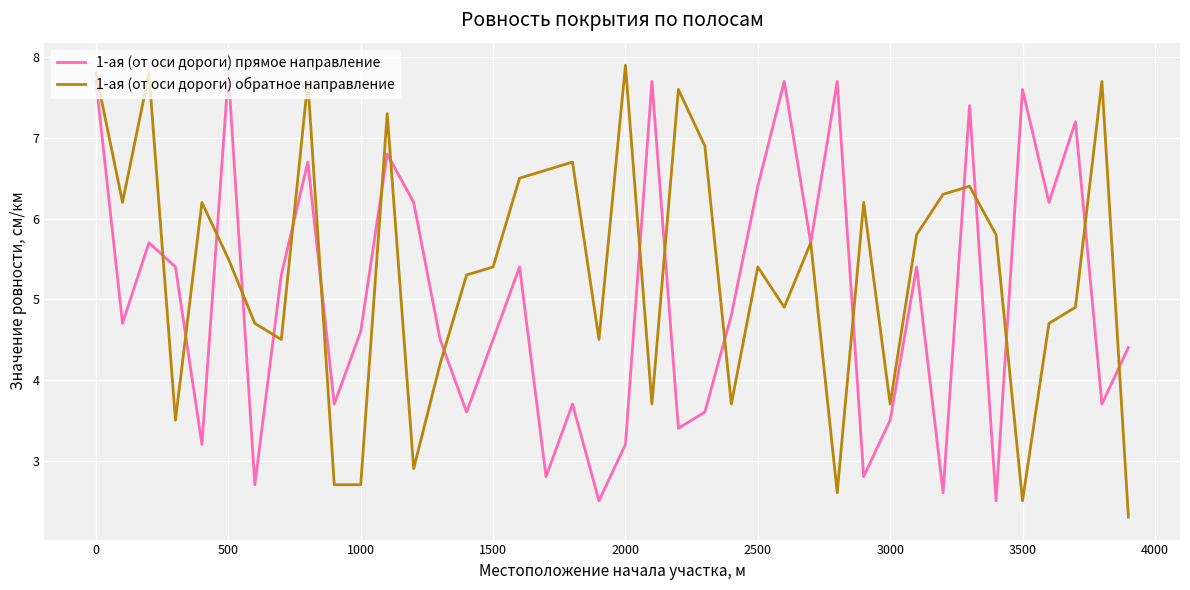

Which series has the largest total across all categories?

1-ая (от оси дороги) обратное направление